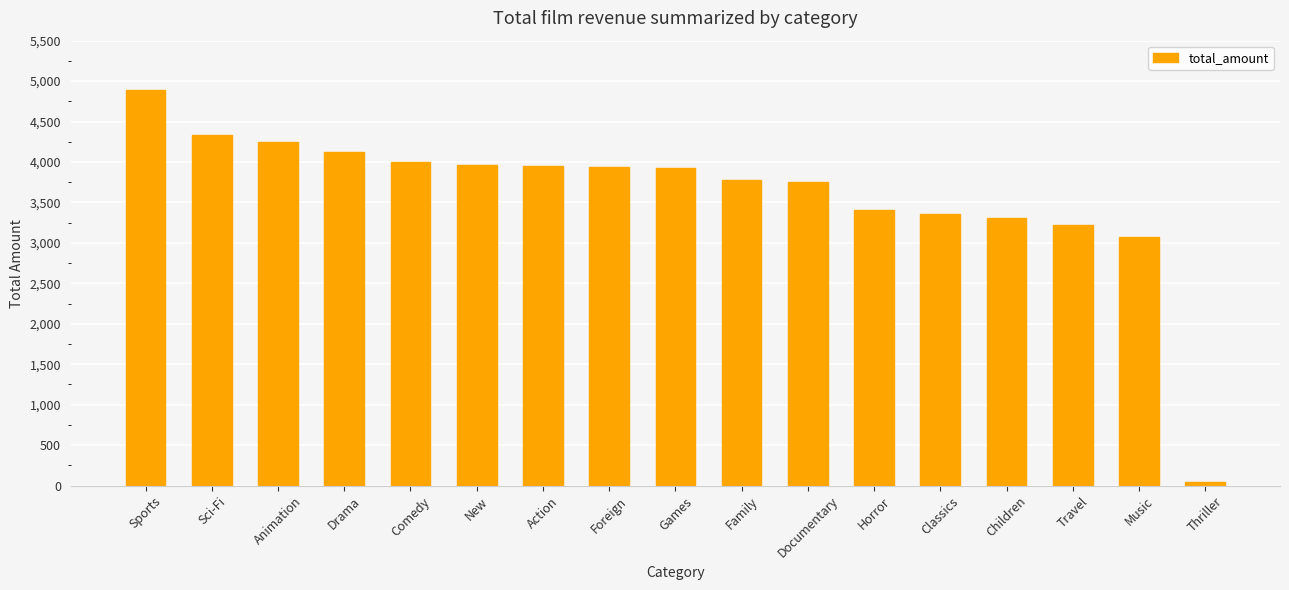

What is the sum of all values?

61312.0